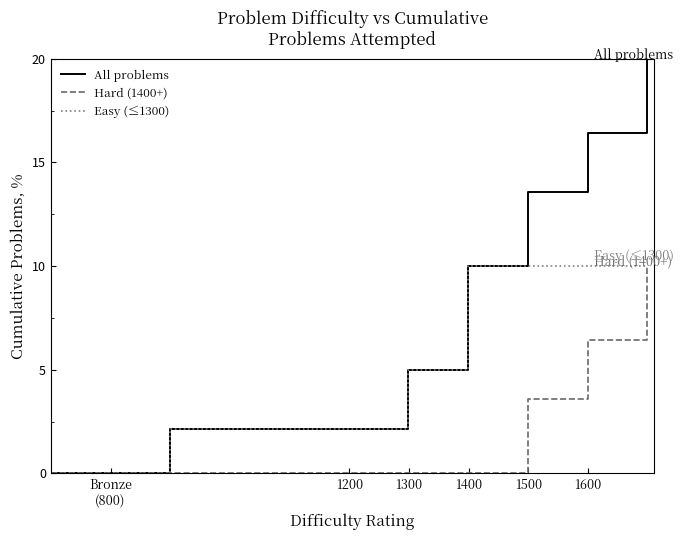

What is the greatest value displayed?

20.0